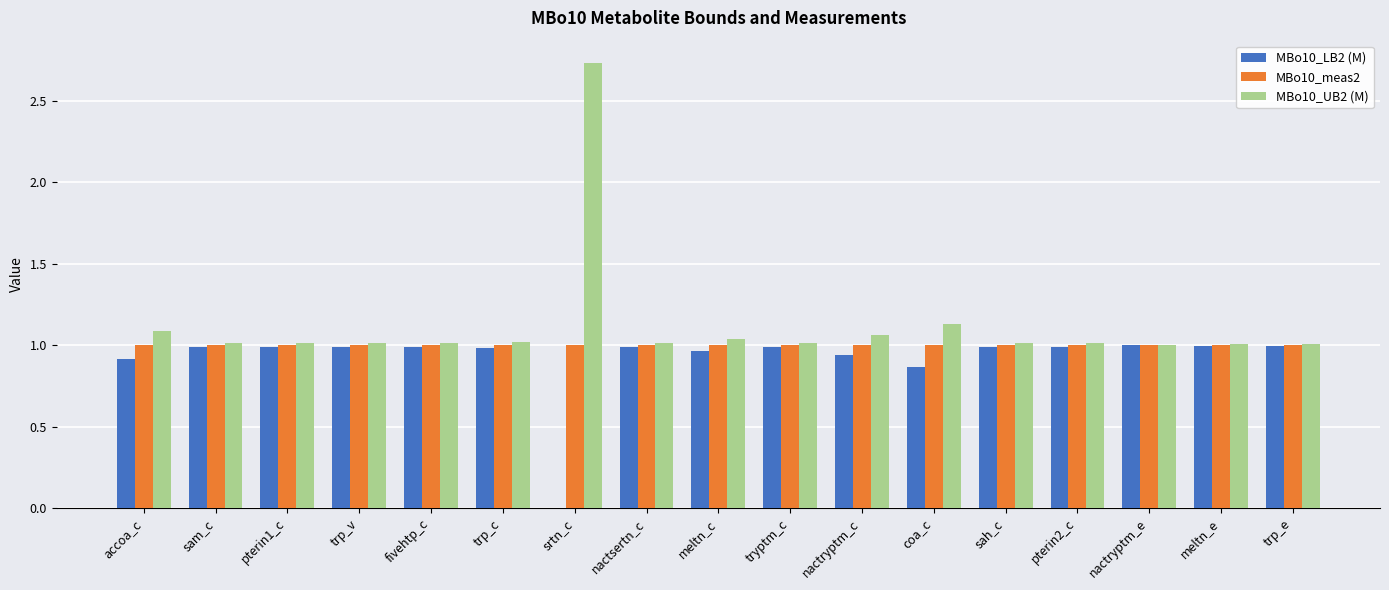

At which category is the sum across all series the highest?

srtn_c